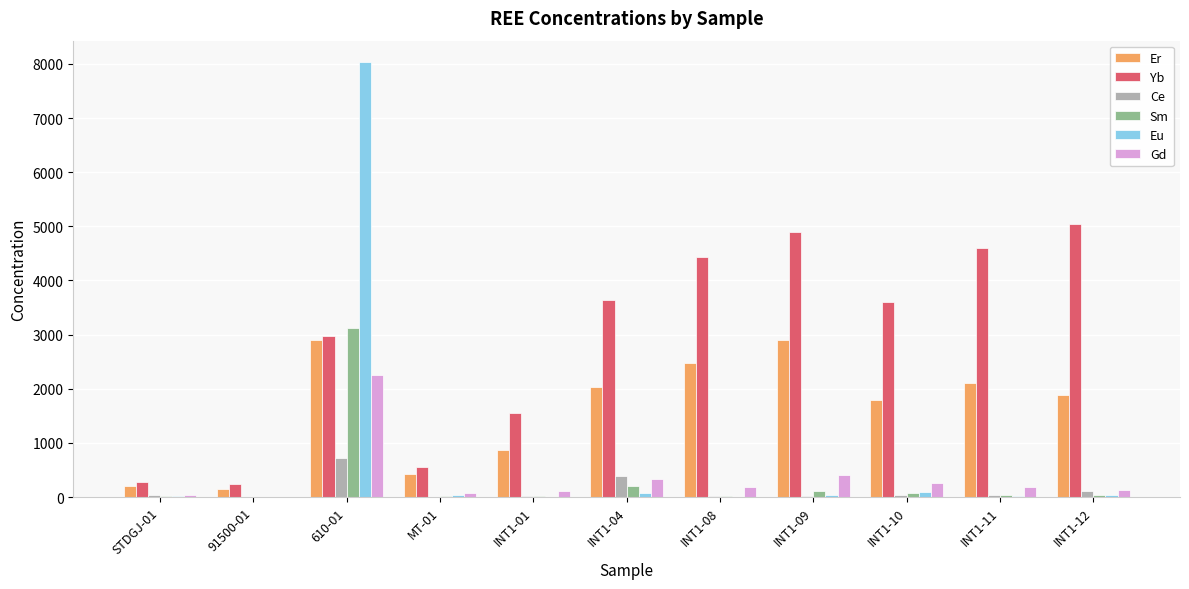

Between 610-01 and INT1-11, which series saw the biggest shift?

Eu